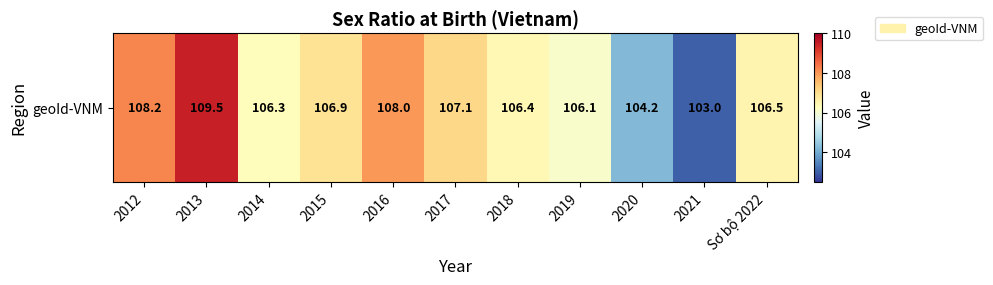

List the labels in order of value, largest first.

2013, 2012, 2016, 2017, 2015, Sơ bộ 2022, 2018, 2014, 2019, 2020, 2021